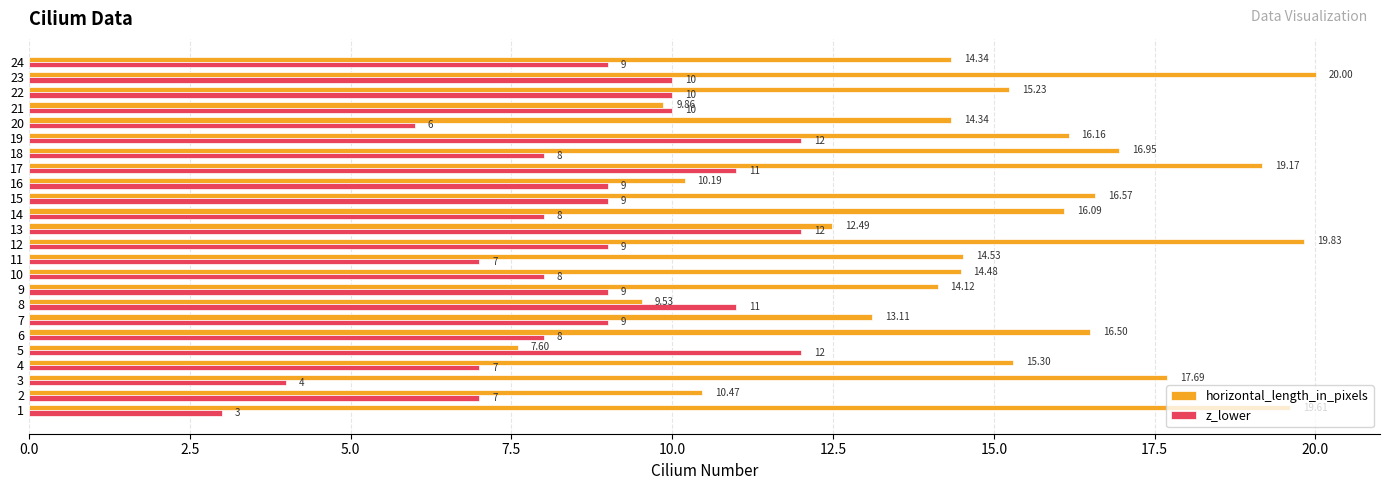

At which label does horizontal_length_in_pixels reach its minimum?

5